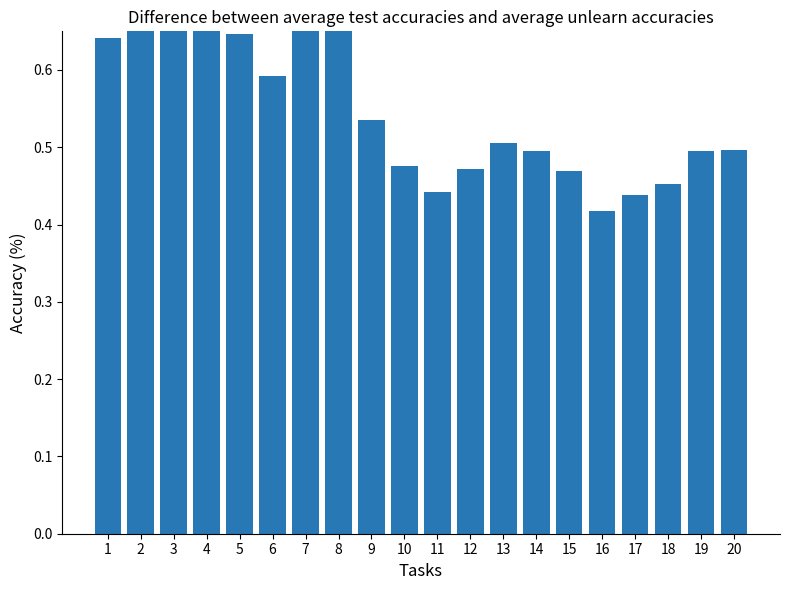

How many bars are there in total?

20